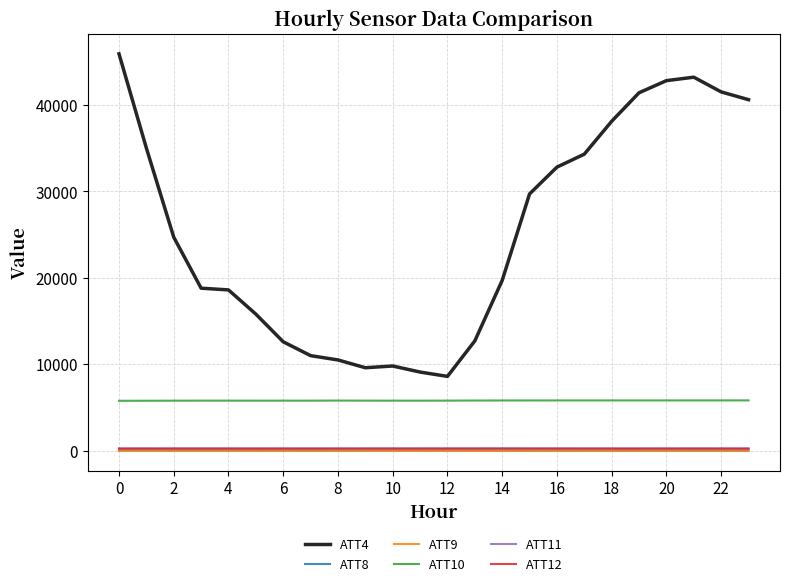

At how many categories does at least one series exceed 16404?

15